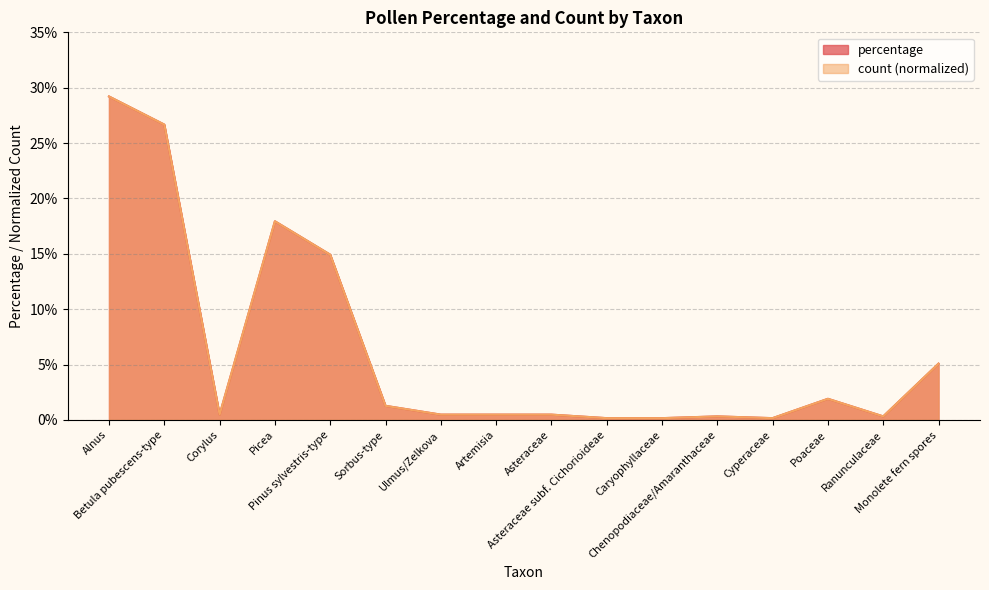

What position from the right is Monolete fern spores?

1